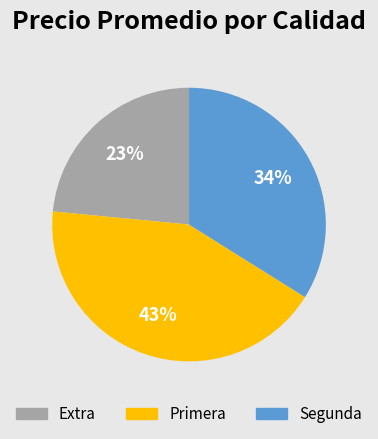

How many segments does this pie chart have?

3